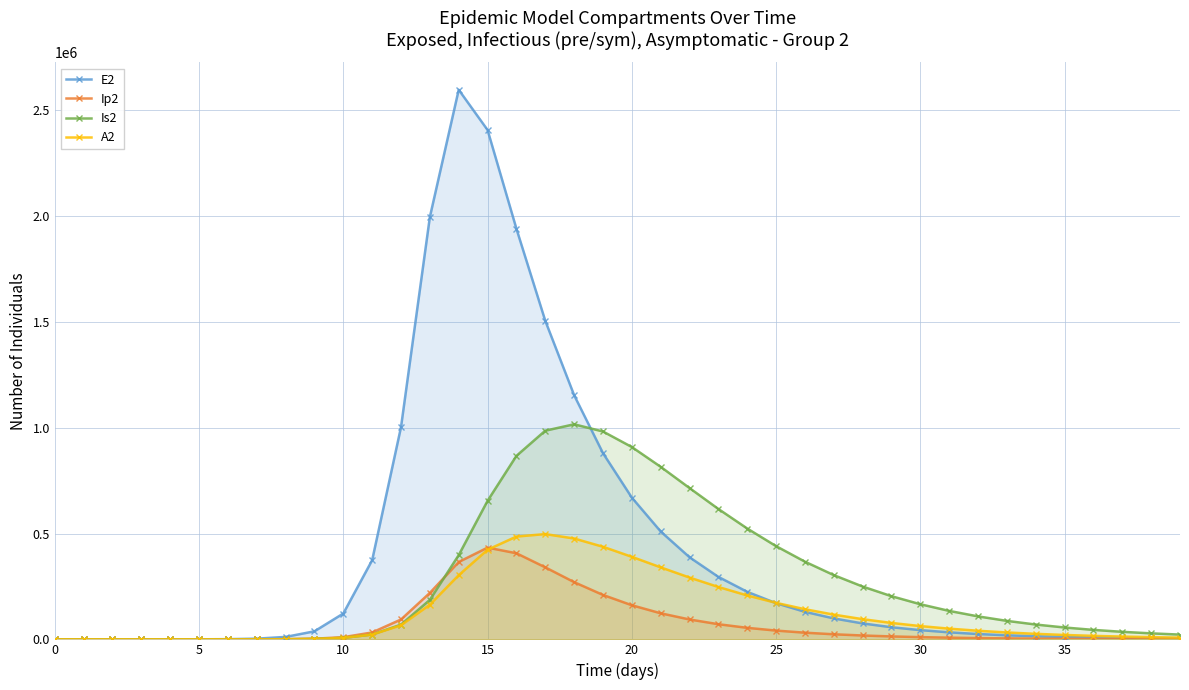

What is the label of the 23rd point from the left?

22